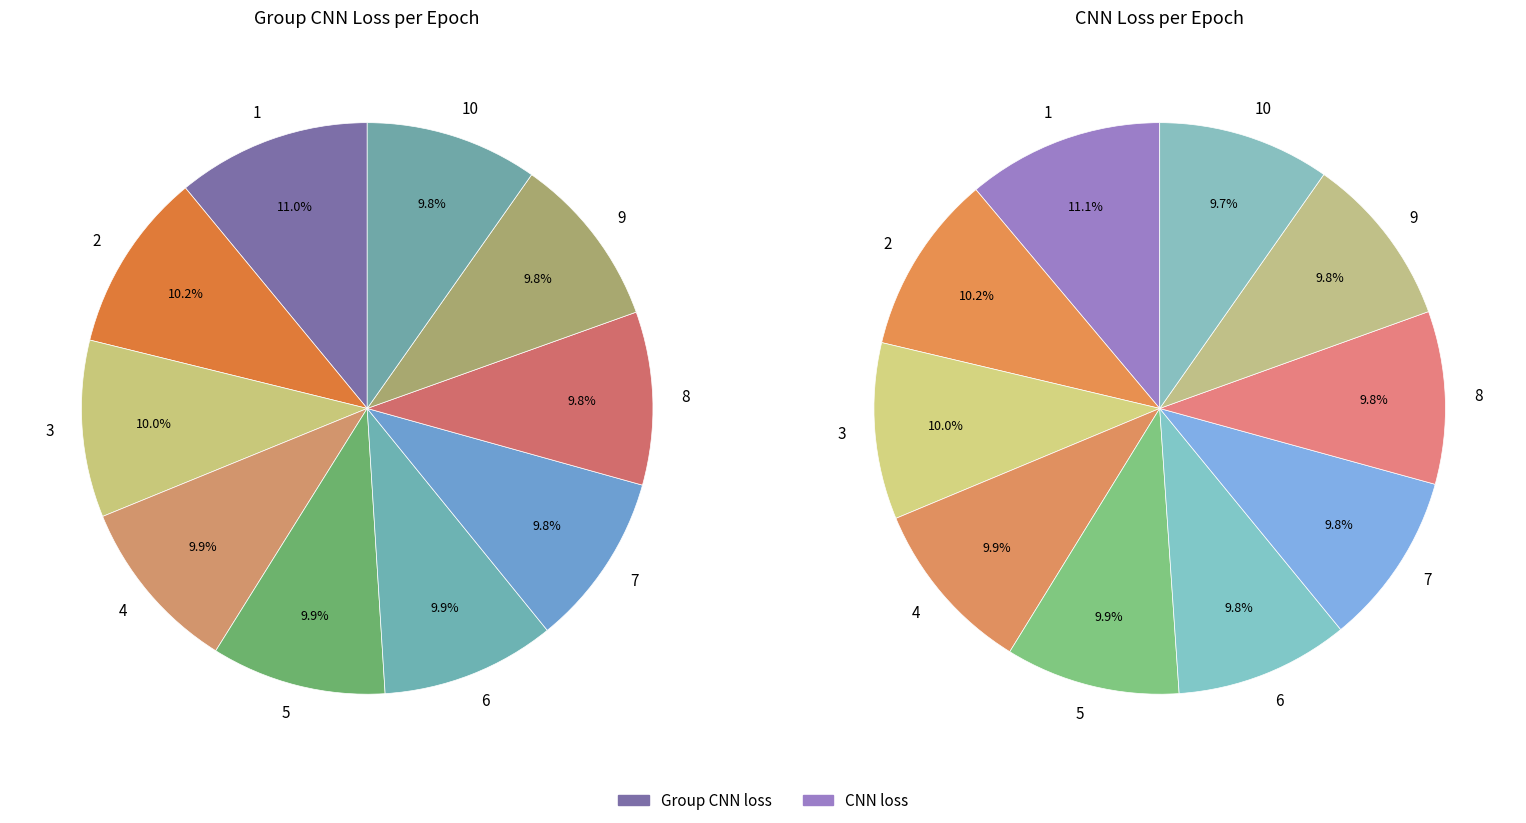

To the nearest percent, what is the difference between the largest and smallest slice percentages?

1%